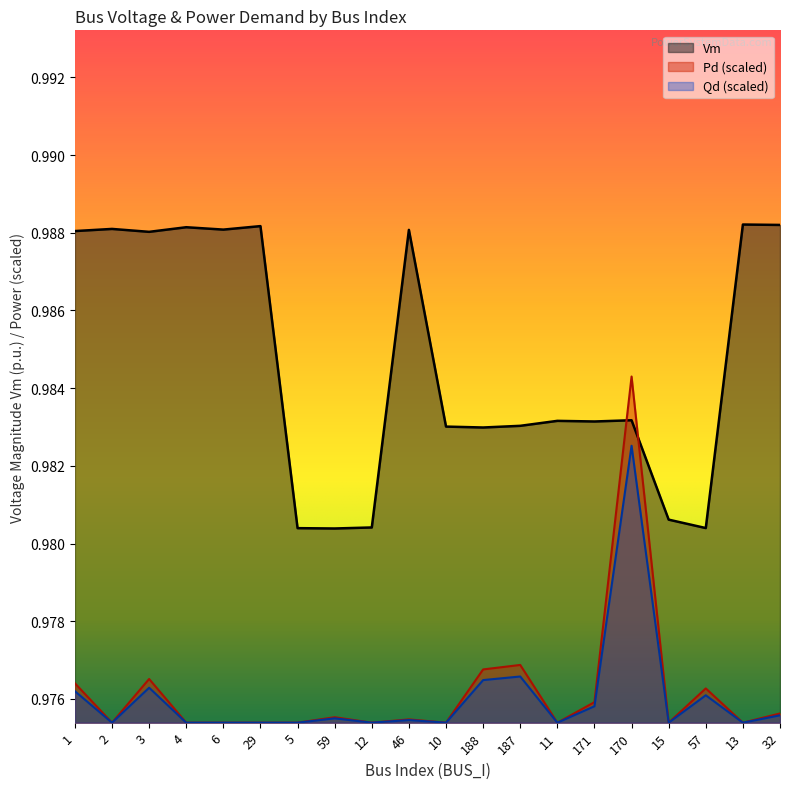

List the series in order of their peak value, highest first.

Vm, Pd (scaled), Qd (scaled)